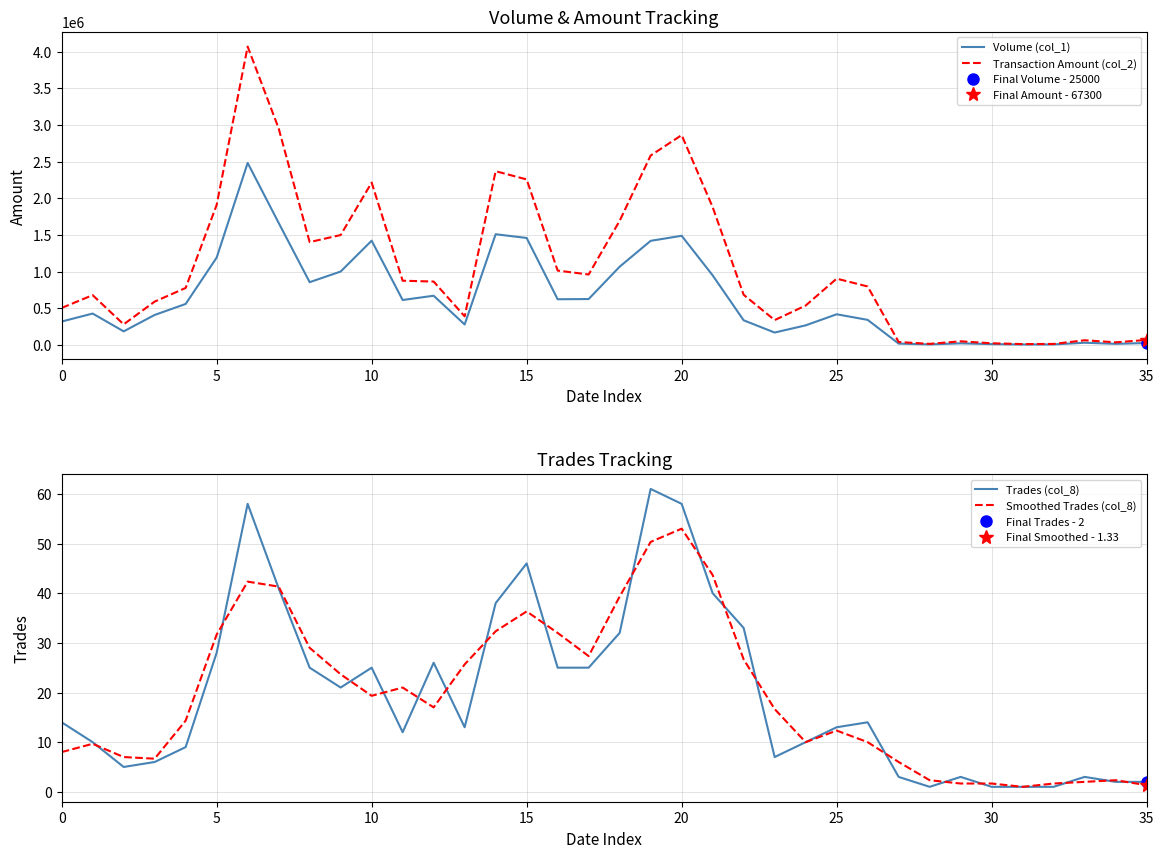

How many data points in Transaction Amount (col_2) are above 796280?

17